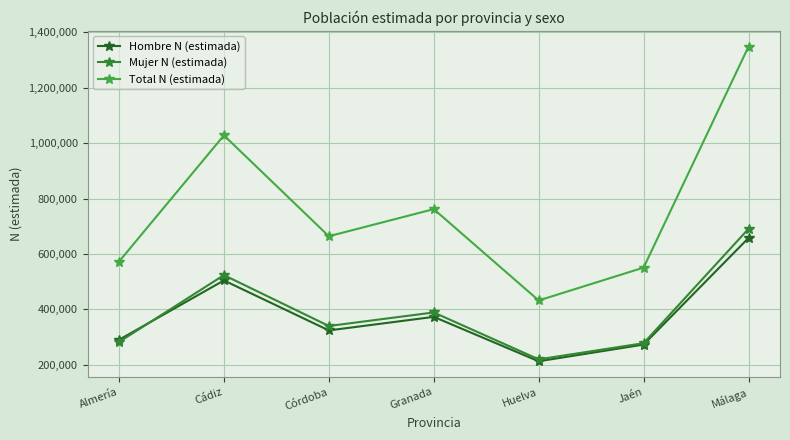

Which category has the highest value across all series?

Málaga